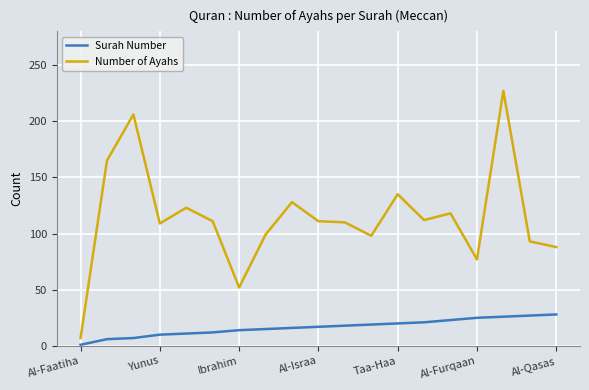

Which series has the largest range (max minus min)?

Number of Ayahs